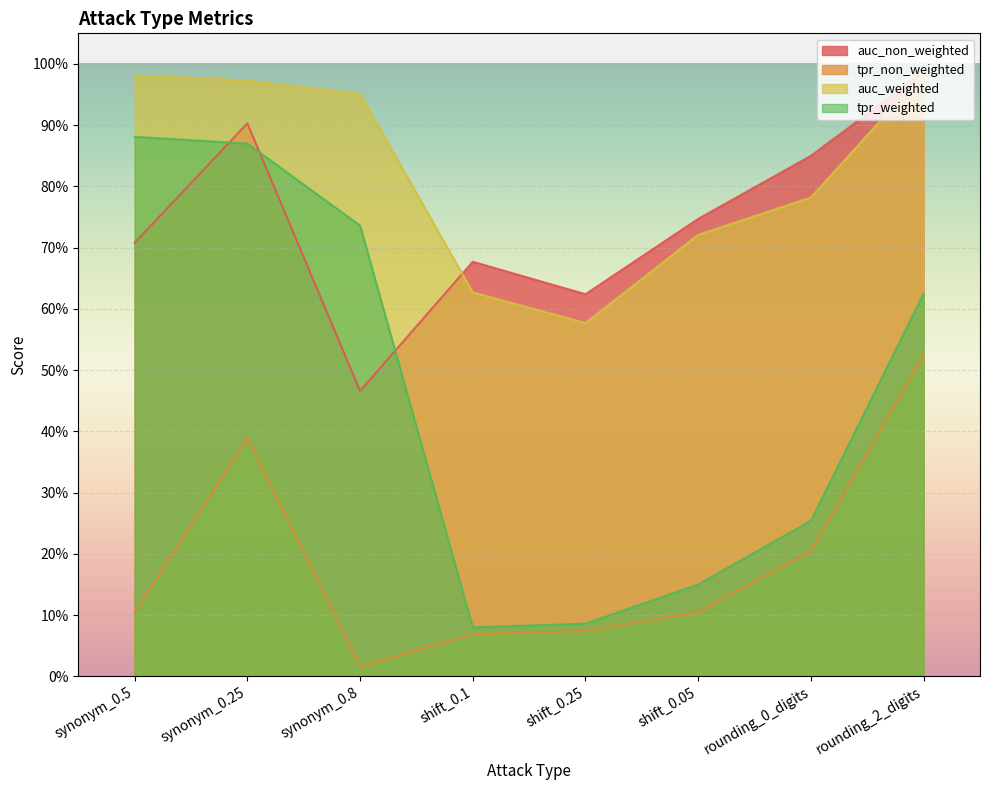

What is the difference between the second highest and second lowest values in the tpr_non_weighted series?

0.3